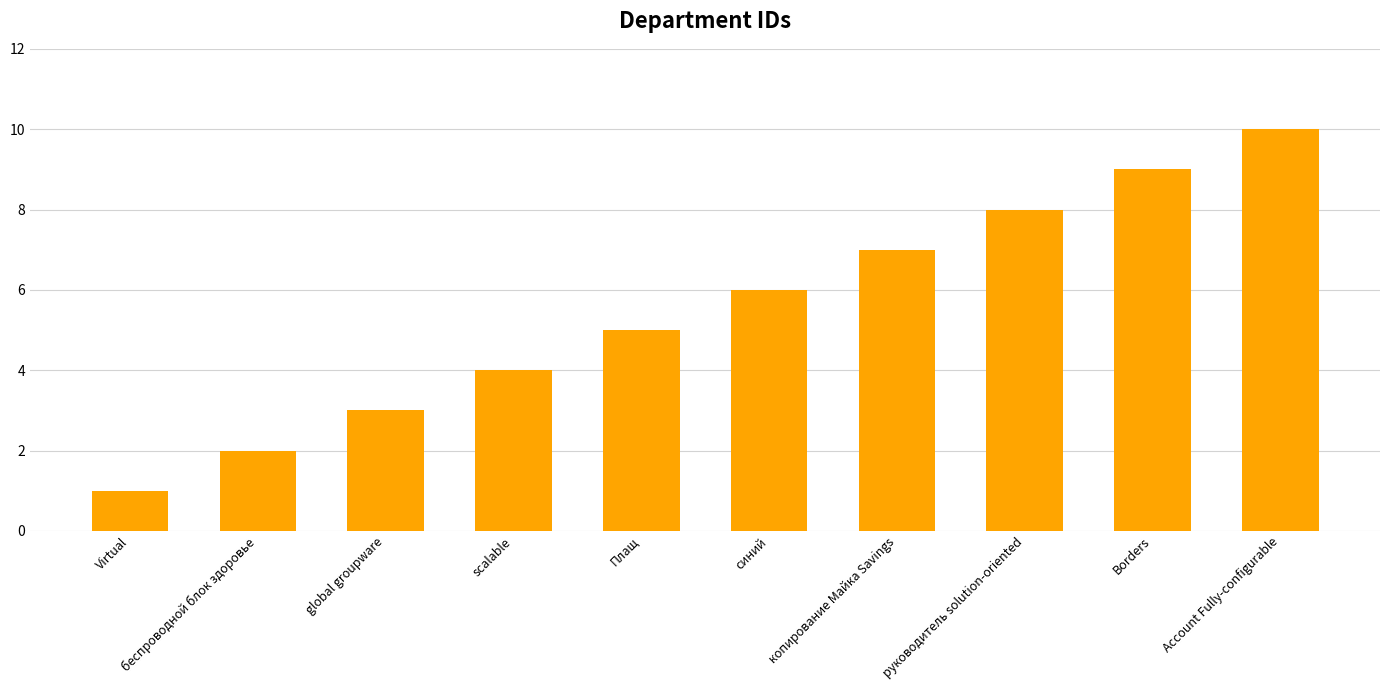

Rank the categories by value from highest to lowest.

Account Fully-configurable, Borders, руководитель solution-oriented, копирование Майка Savings, синий, Плащ, scalable, global groupware, беспроводной блок здоровье, Virtual